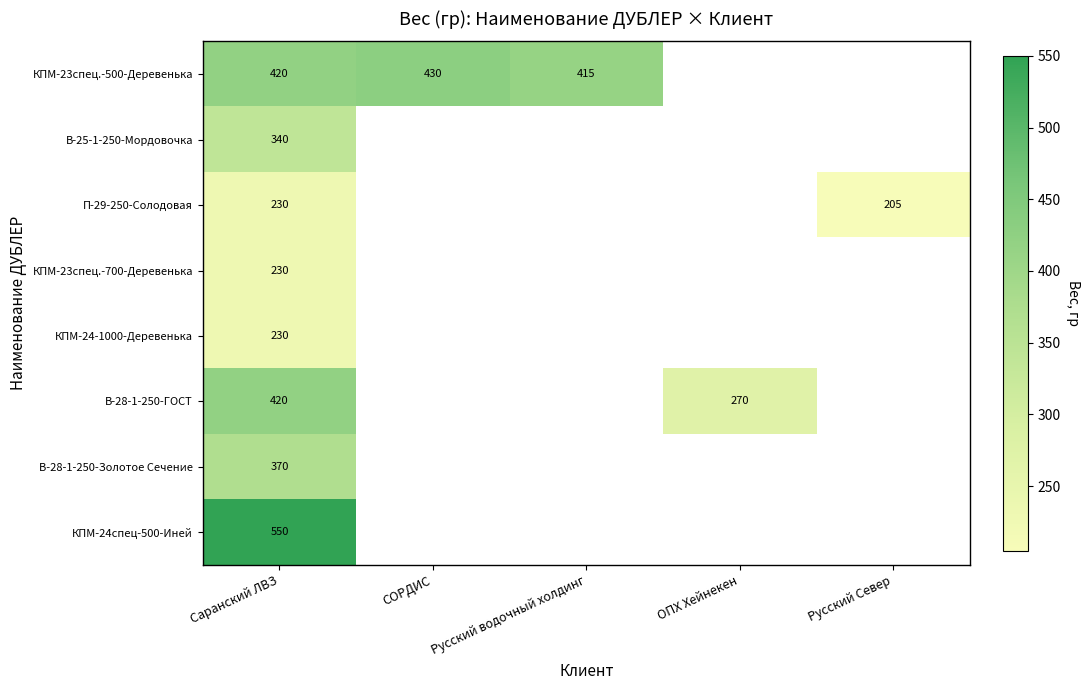

The КПМ-23спец.-500-Деревенька series shows 638.4 at Русский водочный холдинг. True or false?

False